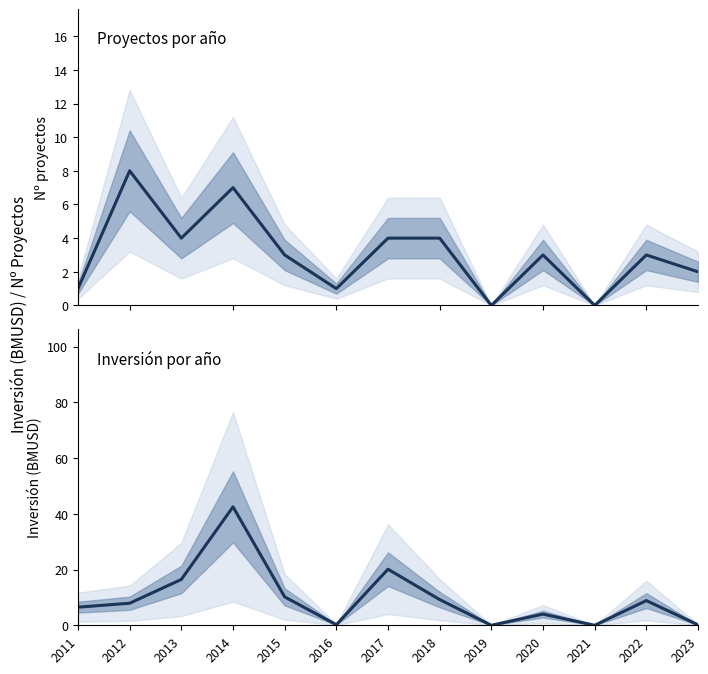

List the labels in order of Proyectos presentados value, smallest first.

2019, 2021, 2011, 2016, 2023, 2015, 2020, 2022, 2013, 2017, 2018, 2014, 2012